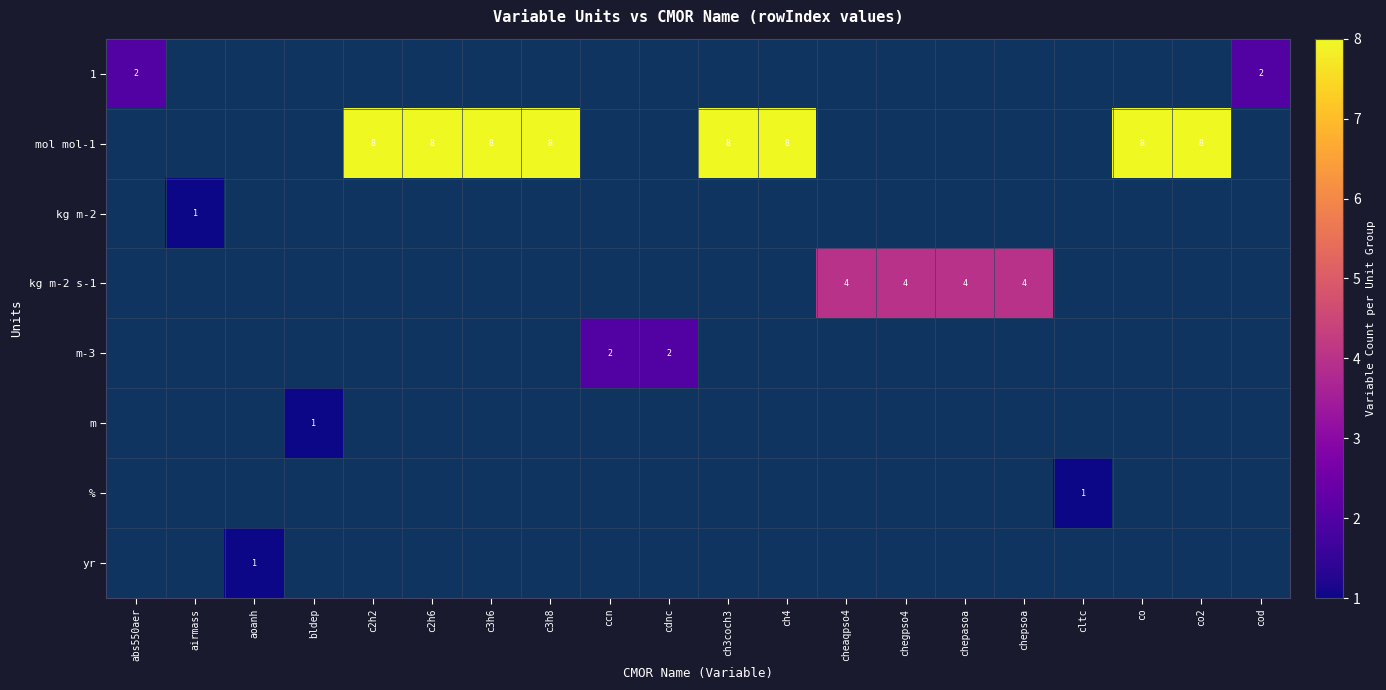

True or false: kg m-2 s-1 has a value of 2 at chepasoa.

False